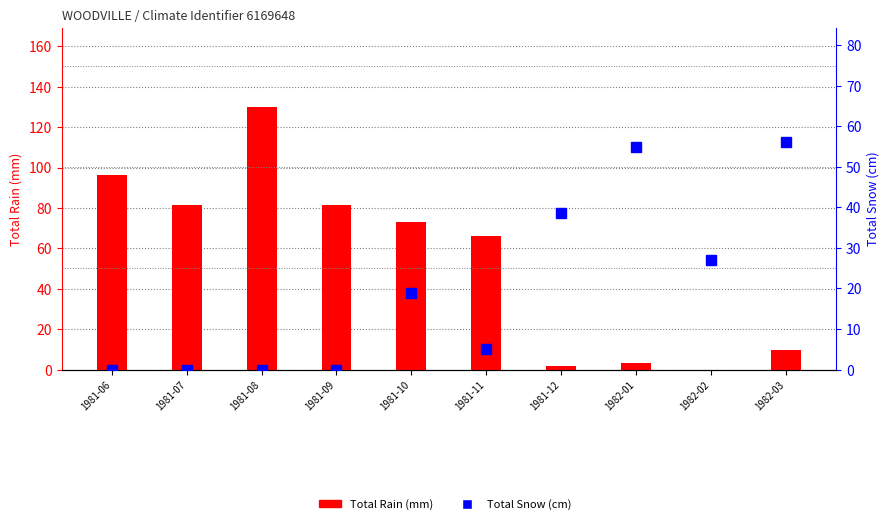

Between 1982-02 and 1981-07, which is larger?

1981-07